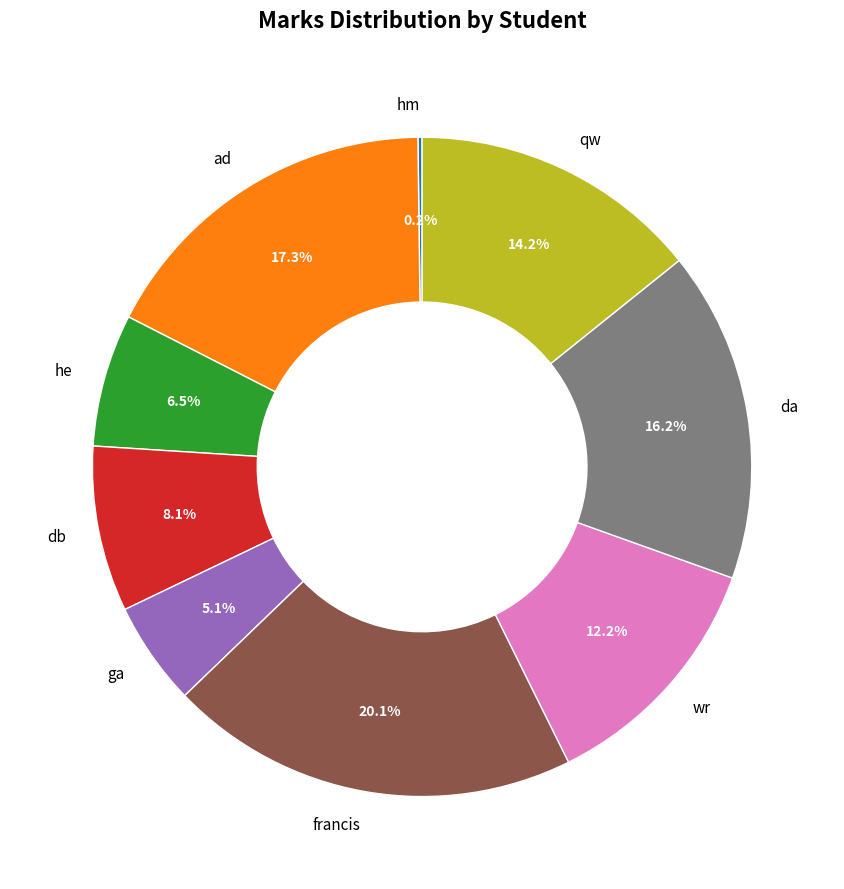

Does qw represent more than half of the total?

No